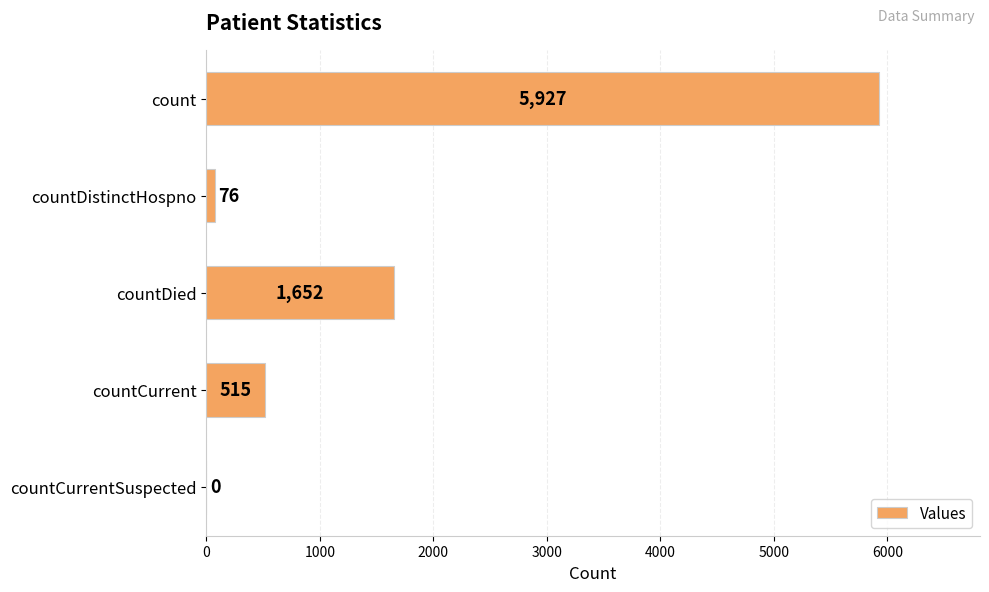

Which category has the highest value across all series?

count